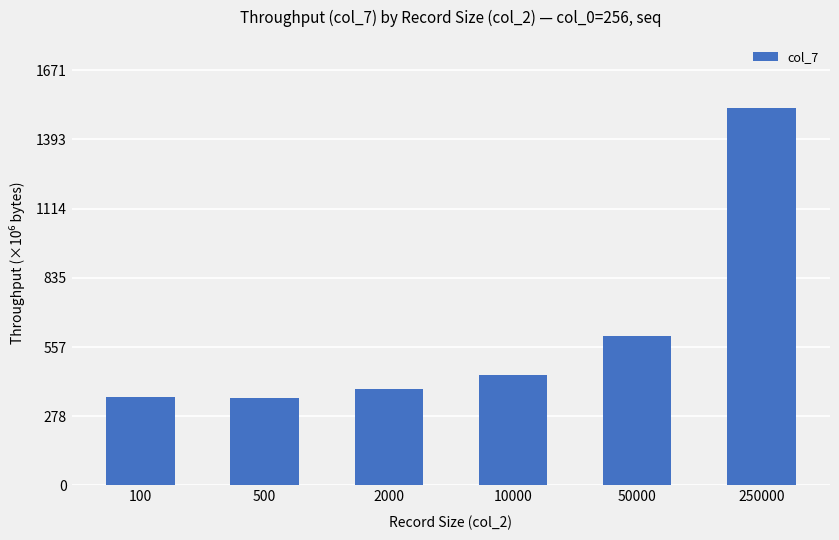

List the labels in order of value, smallest first.

500, 100, 2000, 10000, 50000, 250000